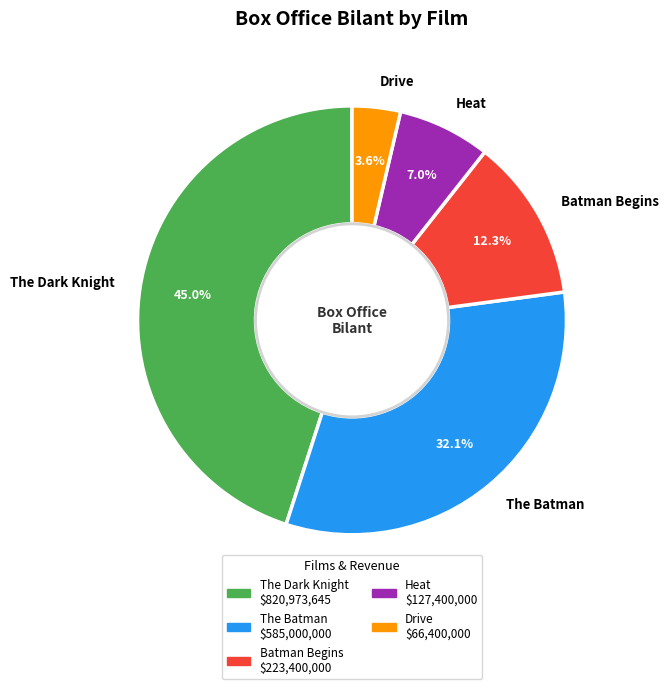

Which slice is the smallest?

Drive